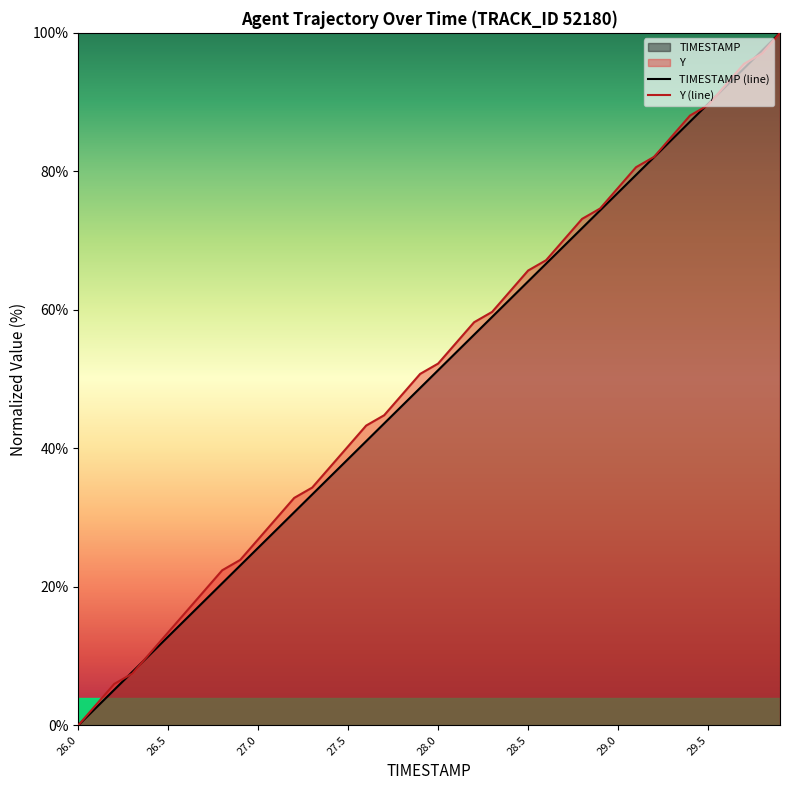

At which category is the sum across all series the highest?

29.9